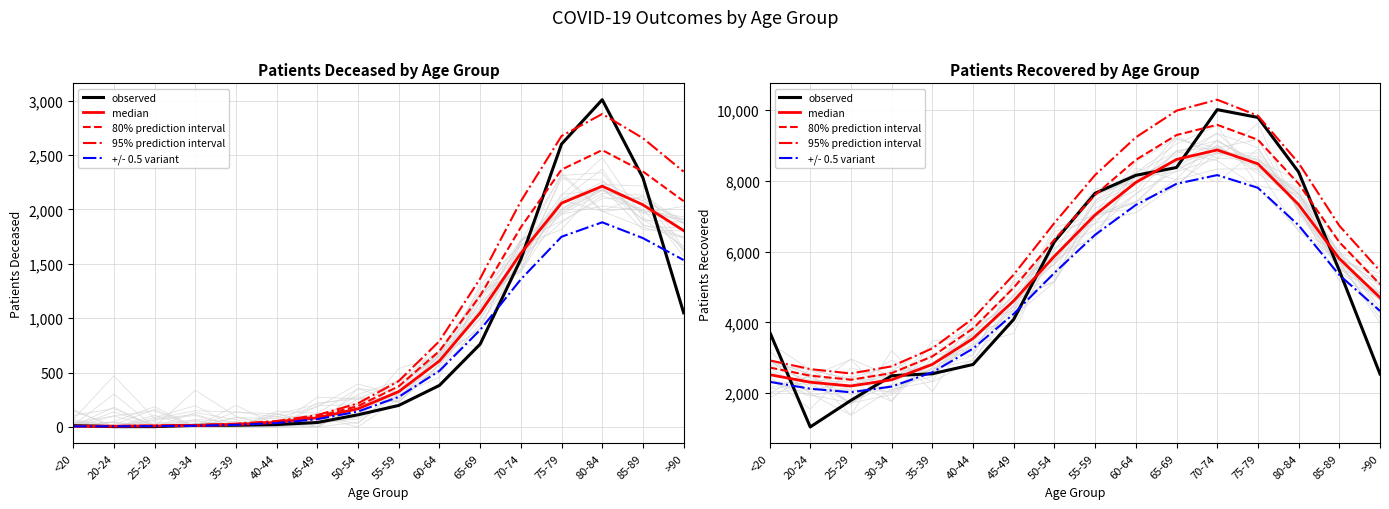

Reading right to left, what are all the values shown in this chart?

observed: 2544.0	5465.0	8244.0	9784.0	10004.0	8371.0	8150.0	7645.0	6278.0	4086.0	2812.0	2551.0	2495.0	1799.0	1049.0	3740.0
median: 4700.0	5801.0	7326.0	8476.0	8866.0	8599.0	7950.0	7034.0	5867.0	4610.0	3544.0	2815.0	2379.0	2205.0	2312.0	2525.0
80% prediction interval: 5076.0	6265.1	7912.1	9154.1	9575.3	9286.9	8586.0	7596.7	6336.4	4978.8	3827.5	3040.2	2569.3	2381.4	2497.0	2727.0
95% prediction interval: 5452.0	6729.2	8498.2	9832.2	10284.6	9974.8	9222.0	8159.4	6805.7	5347.6	4111.0	3265.4	2759.6	2557.8	2681.9	2929.0
+/- 0.5 variant: 4324.0	5336.9	6739.9	7797.9	8156.7	7911.1	7314.0	6471.3	5397.6	4241.2	3260.5	2589.8	2188.7	2028.6	2127.0	2323.0